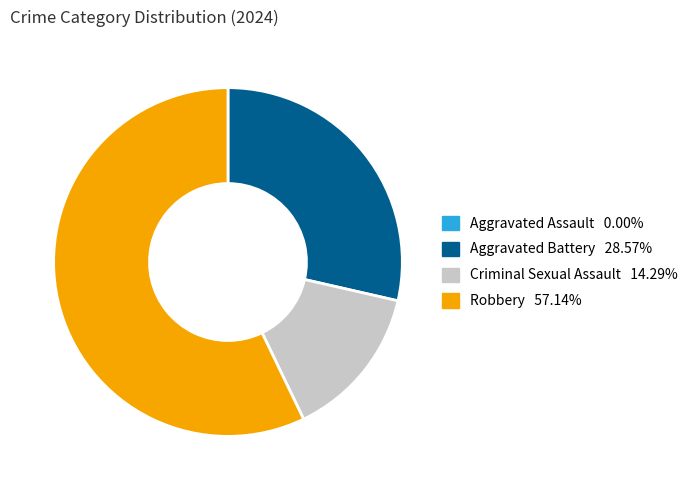

What is the largest slice in the pie chart?

Robbery